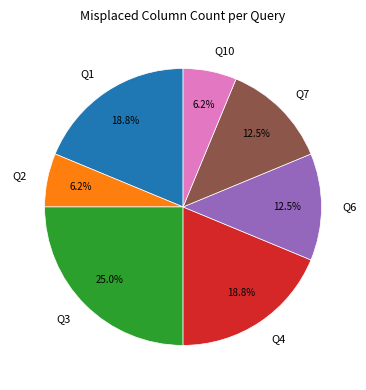

What is the ratio of the value at Q2 to the value at Q6?

0.5